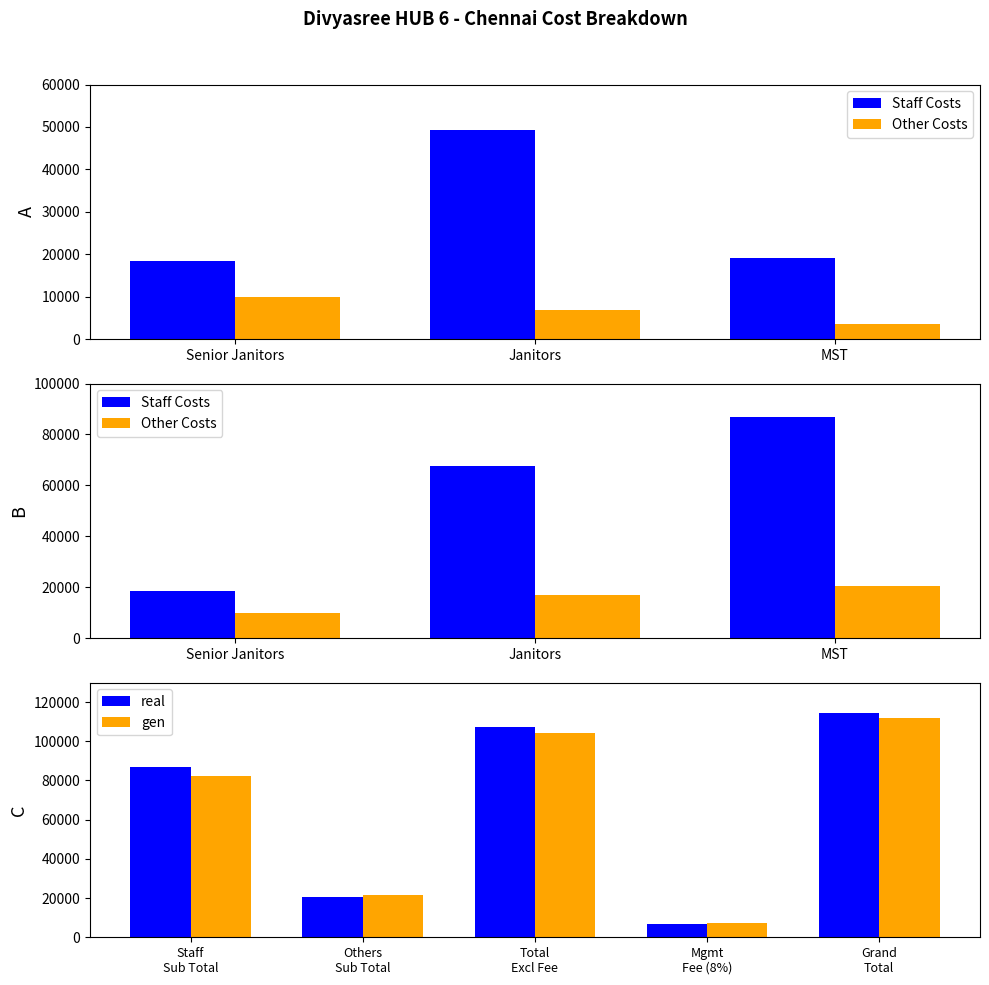

What is the lowest value of the Other Costs series?

3500